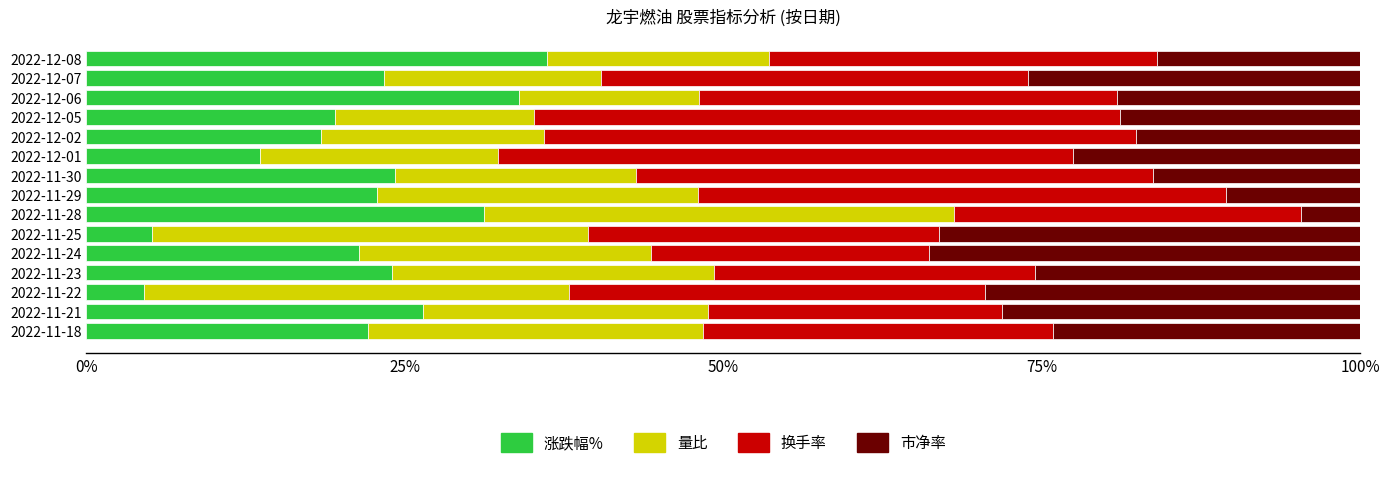

What is the total value across all series at 2022-11-24?

100.0